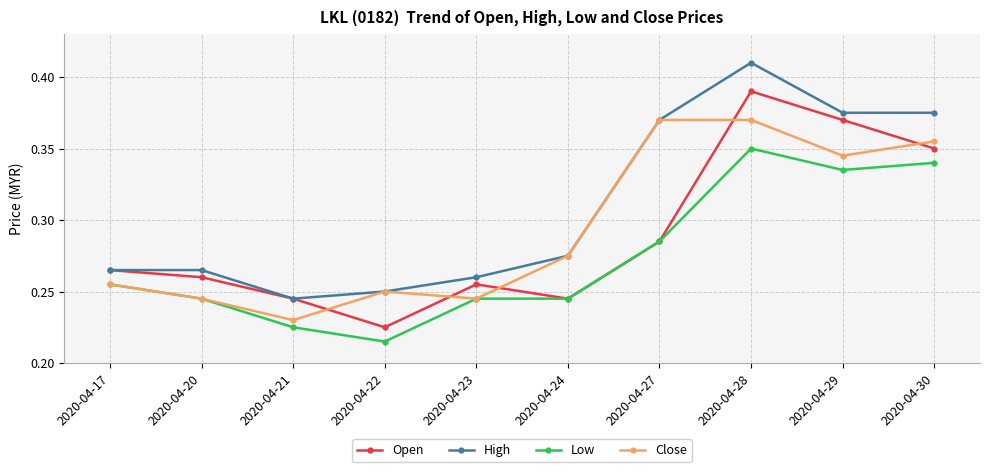

At which label does High reach its peak?

2020-04-28